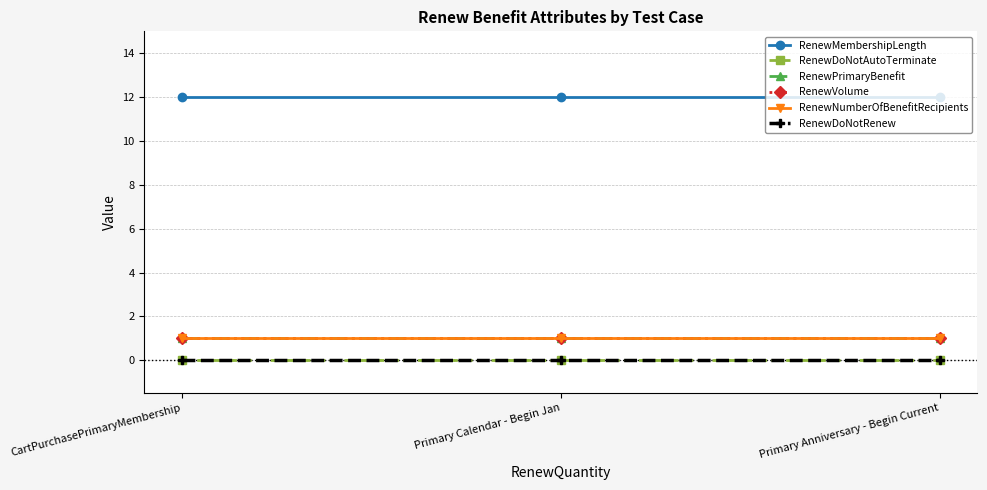

Does the chart have visible grid lines?

Yes